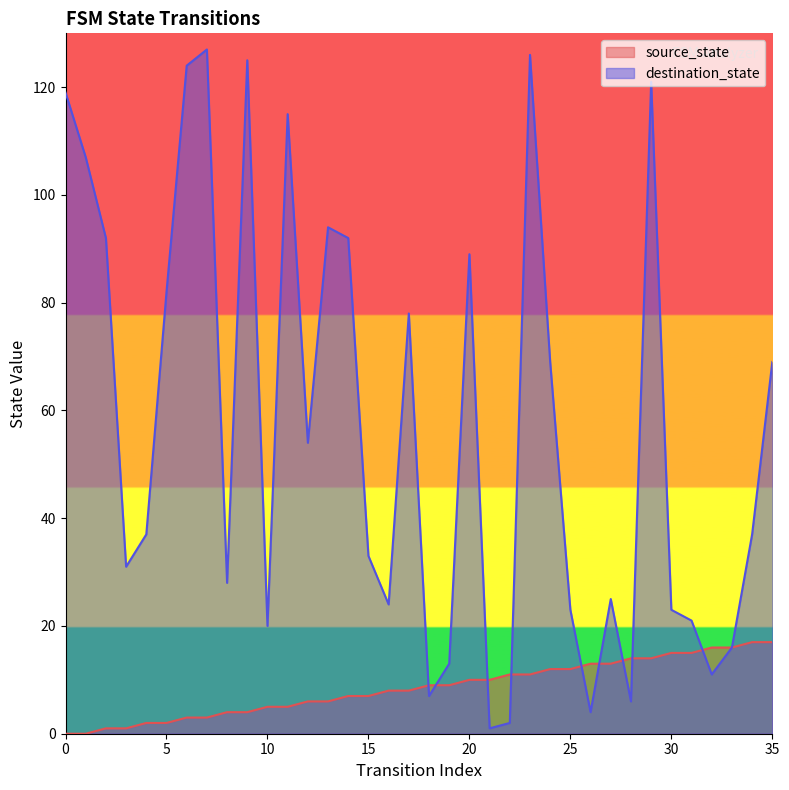

Reading right to left, extract all data points from this chart.

source_state: 35=17	34=17	33=16	32=16	31=15	30=15	29=14	28=14	27=13	26=13	25=12	24=12	23=11	22=11	21=10	20=10	19=9	18=9	17=8	16=8	15=7	14=7	13=6	12=6	11=5	10=5	9=4	8=4	7=3	6=3	5=2	4=2	3=1	2=1	1=0	0=0
destination_state: 35=69	34=37	33=16	32=11	31=21	30=23	29=121	28=6	27=25	26=4	25=23	24=69	23=126	22=2	21=1	20=89	19=13	18=7	17=78	16=24	15=33	14=92	13=94	12=54	11=115	10=20	9=125	8=28	7=127	6=124	5=82	4=37	3=31	2=92	1=107	0=119